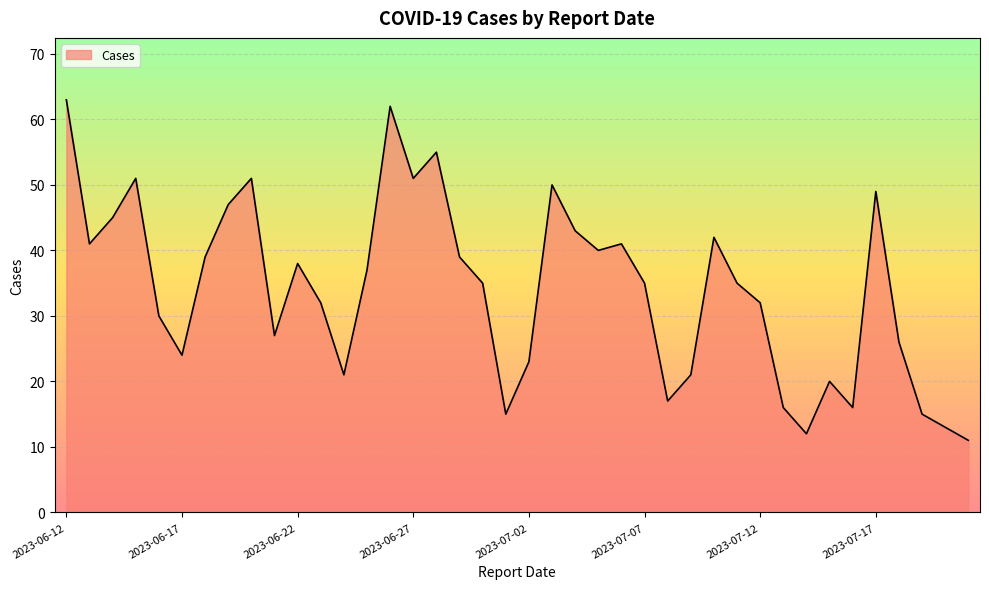

True or false: there are more than 0 points higher than both neighbors.

True